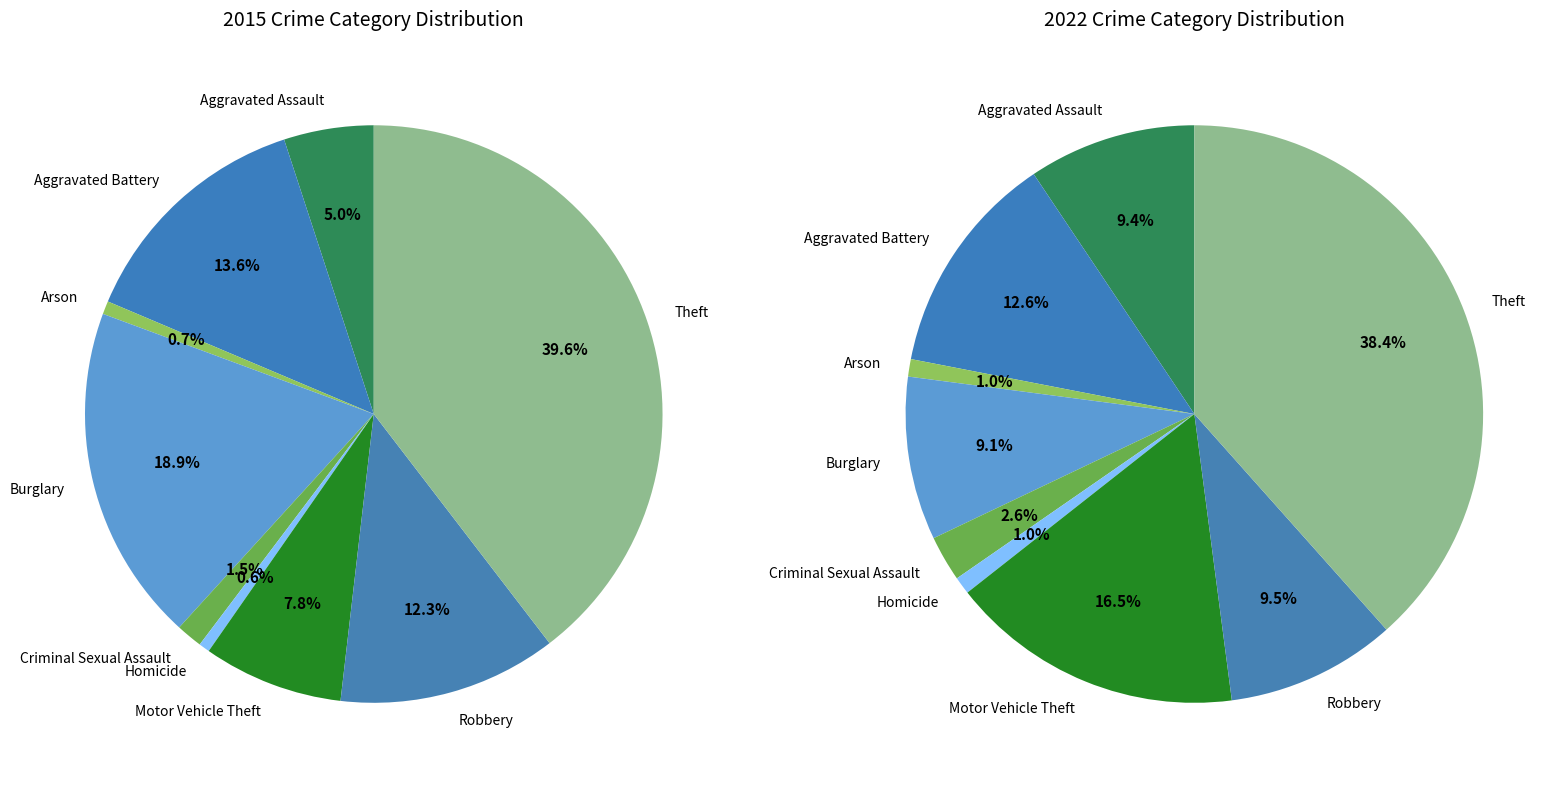

Is it true that Motor Vehicle Theft is 1% of the pie?

False